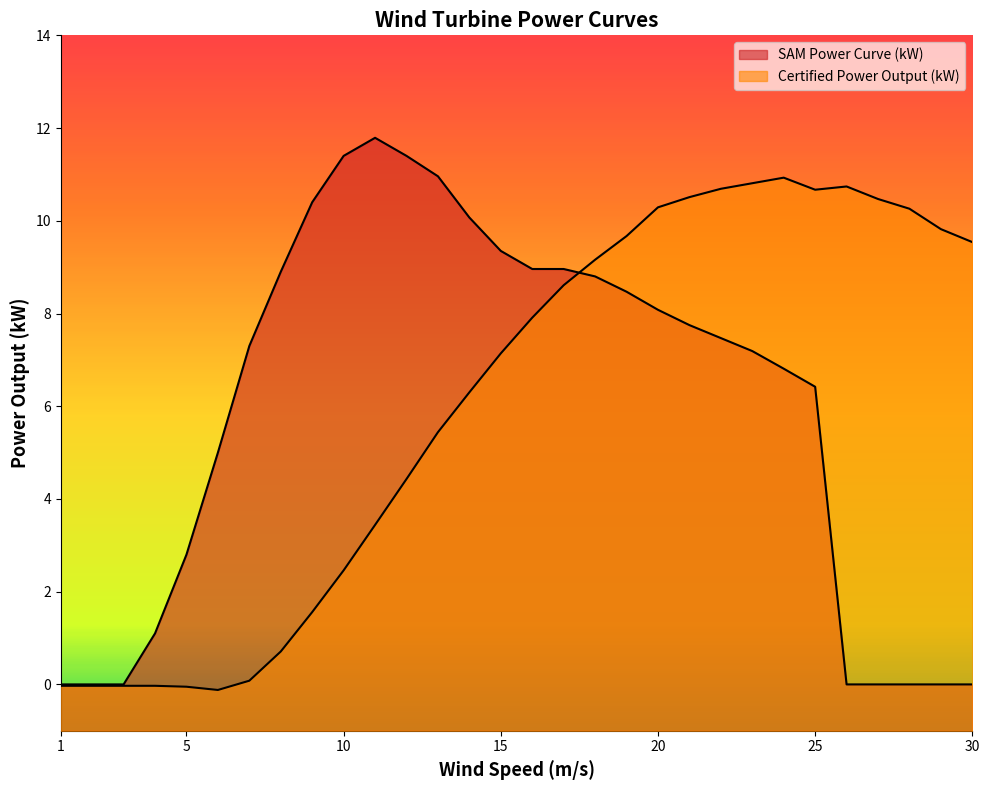

Which series has the largest total across all categories?

Certified Power Output (kW)